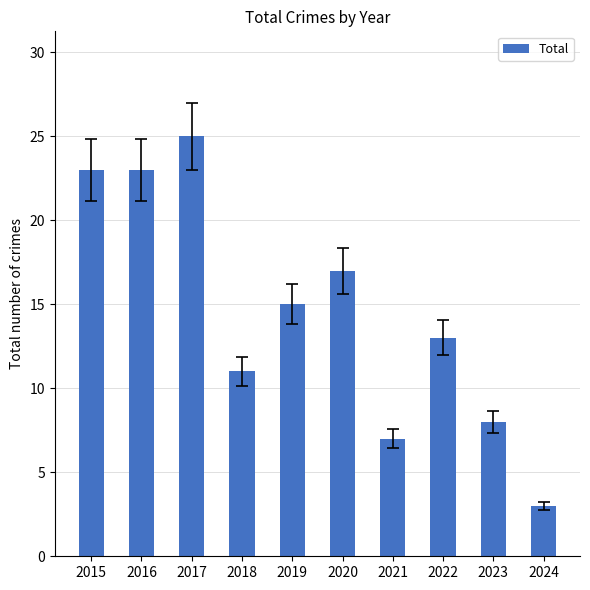

Which label corresponds to the smallest value in the chart?

2024